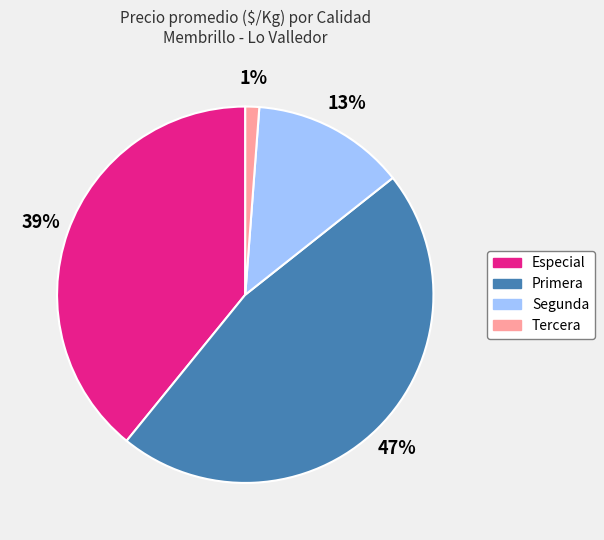

The Tercera slice represents 1% of the pie. True or false?

True